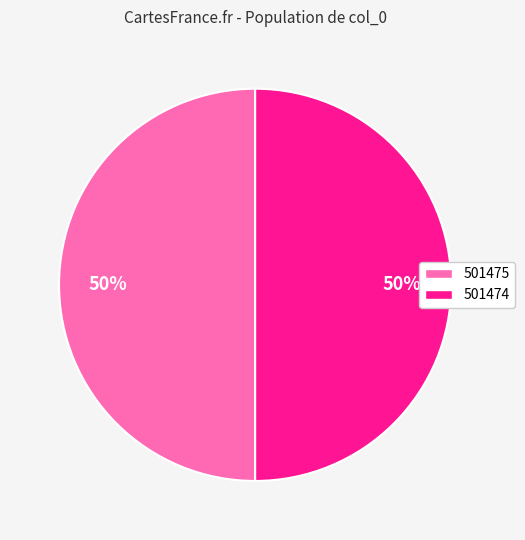

Approximately how many times larger is the value at 501475 compared to 501474?

1.0